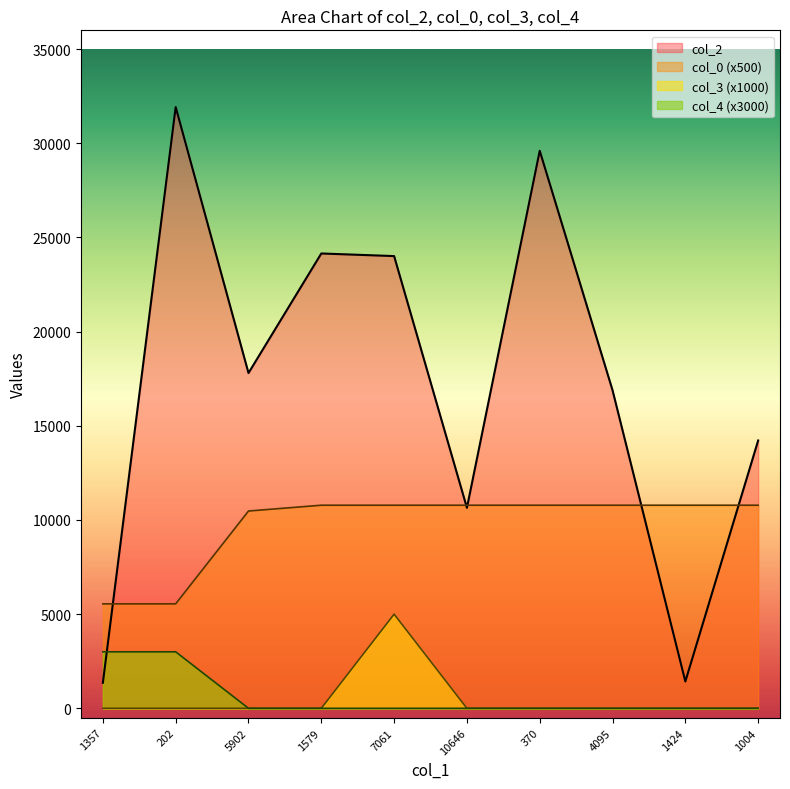

True or false: col_4 has more than 1 interior local peaks.

False